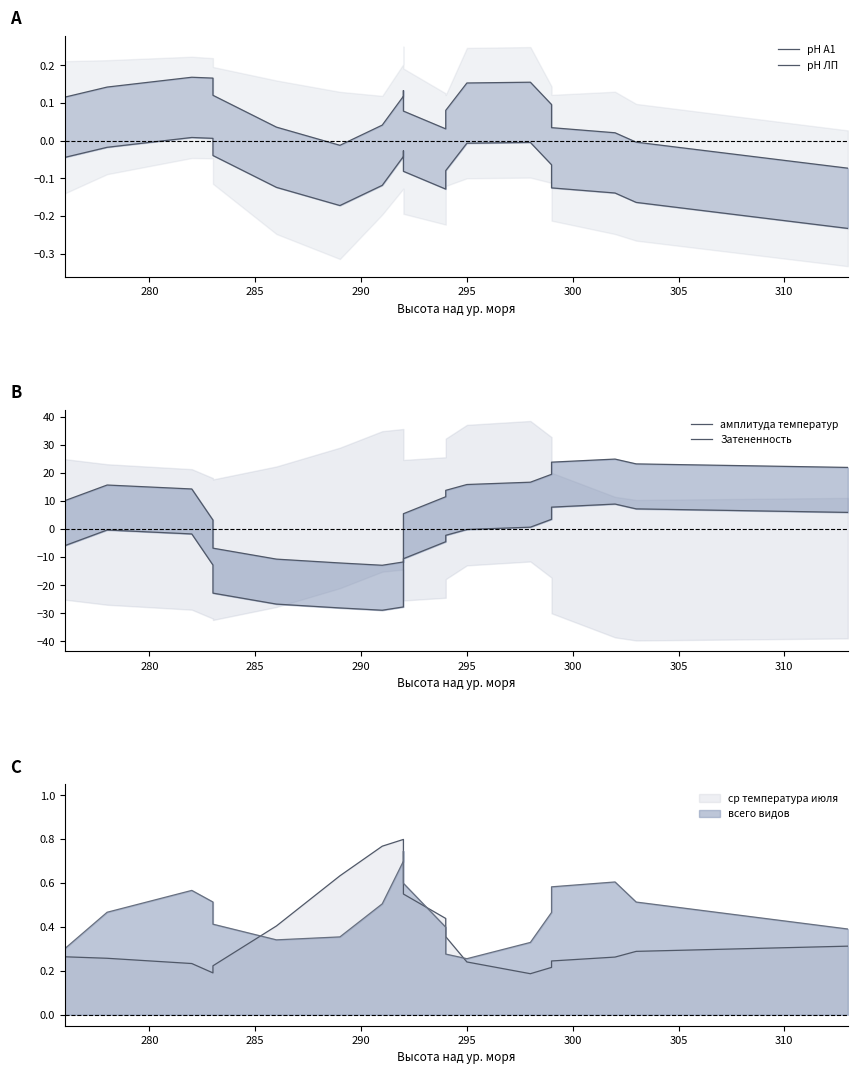

Is the value of амплитуда температур at 305 greater than the value of Затененность at 12?

No